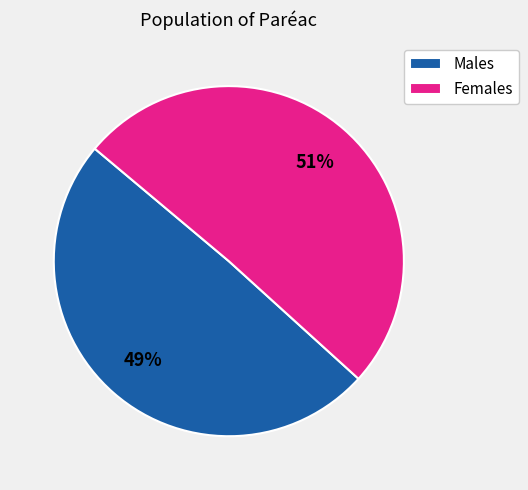

How many segments does this pie chart have?

2